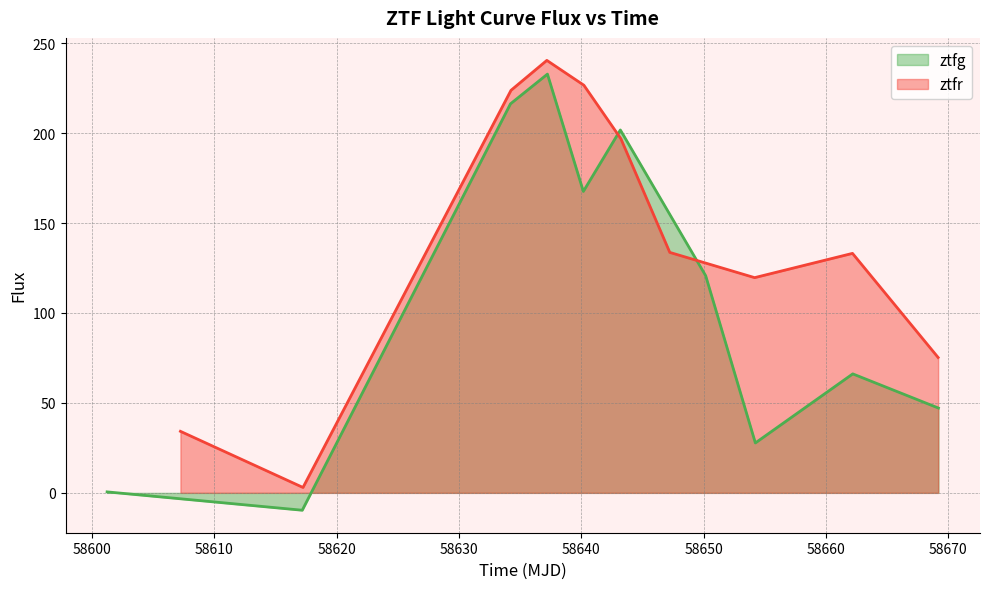

What is the lowest value of the ztfg series?

-9.7